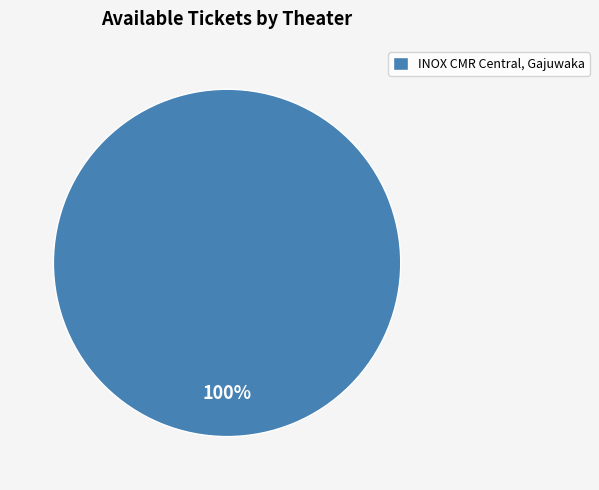

What percentage is the INOX CMR Central, Gajuwaka slice, to the nearest percent?

100%